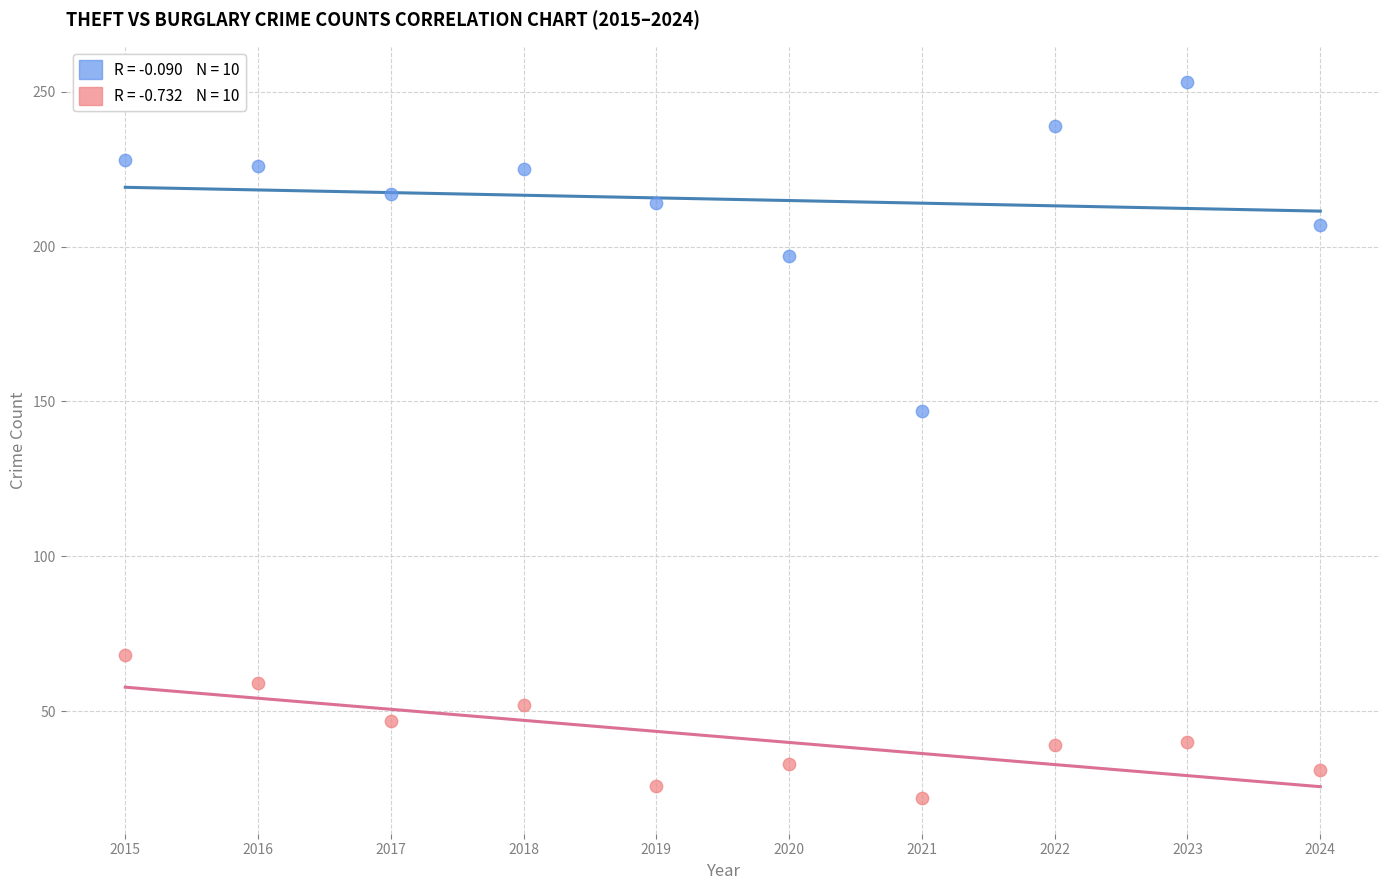

Across all data points, what is the range of X values (max minus min)?

9